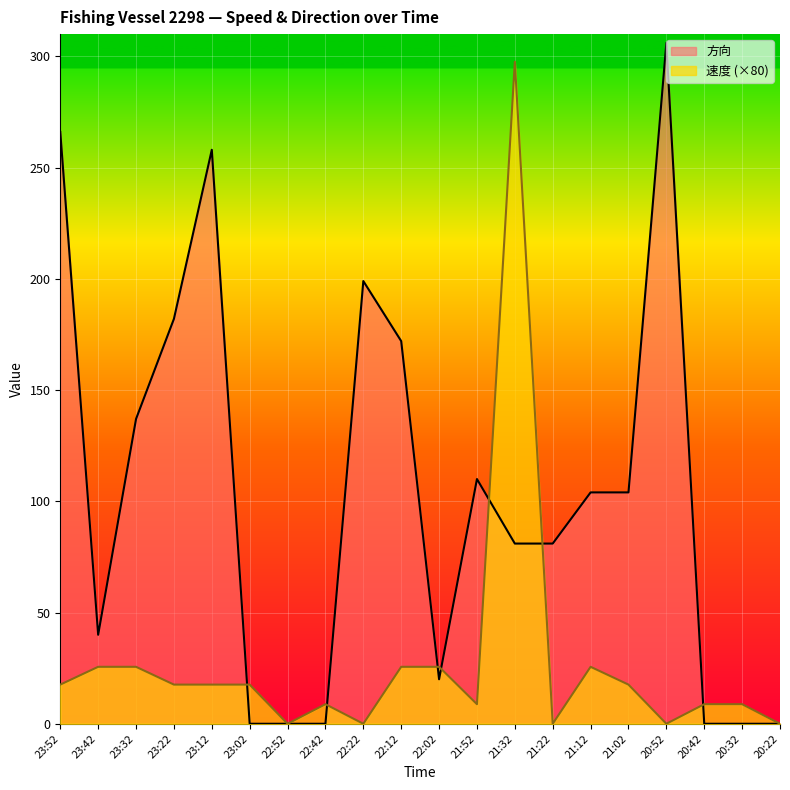

The value of 速度 at 21:32 is 114.5. True or false?

False